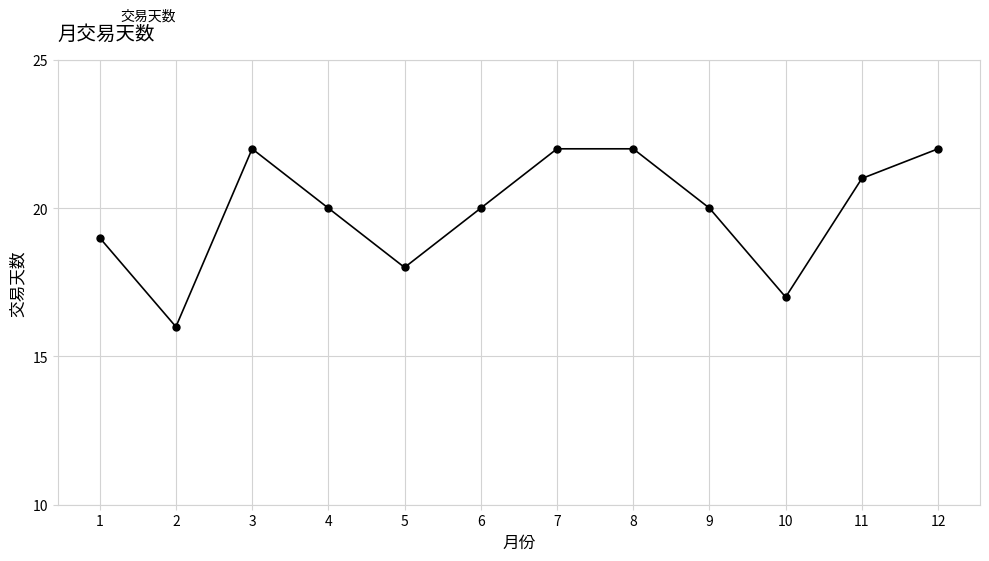

Does the chart display data point markers on the line(s)?

Yes